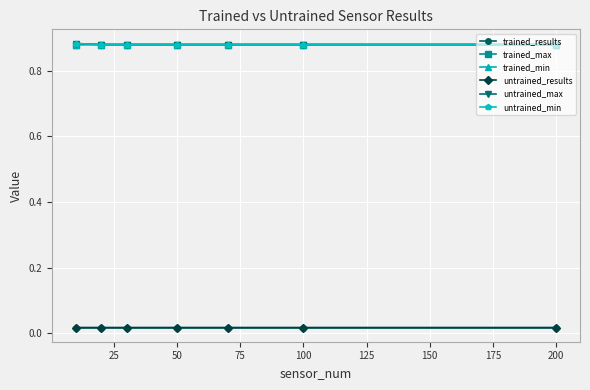

True or false: trained_results has more than 1 points higher than both neighbors.

False